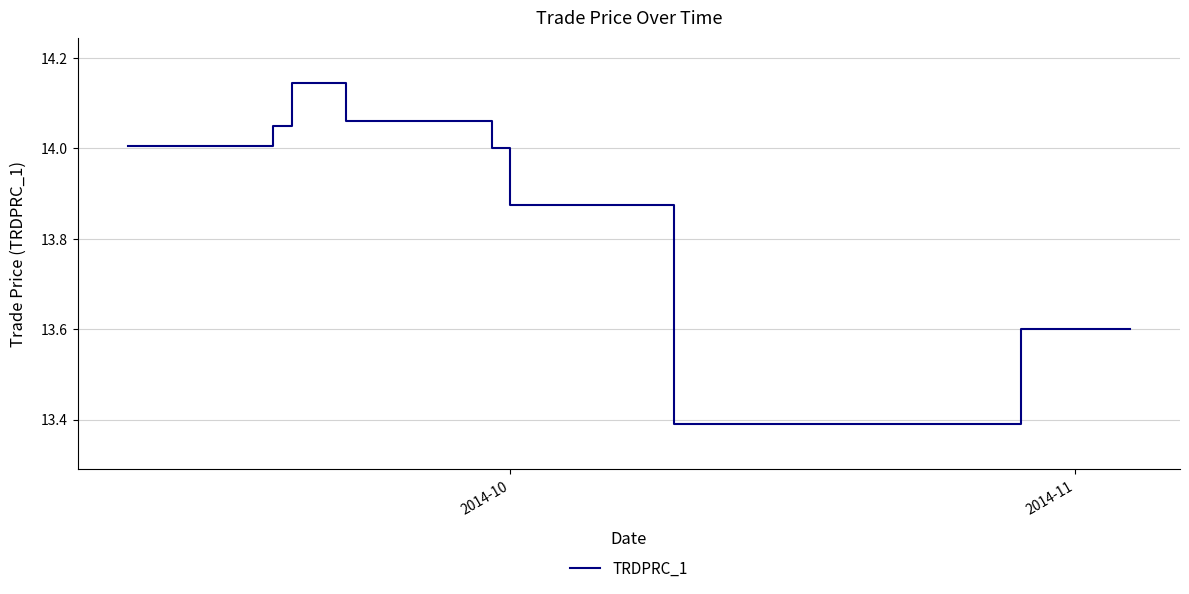

What is the difference between the maximum and minimum values?

0.8